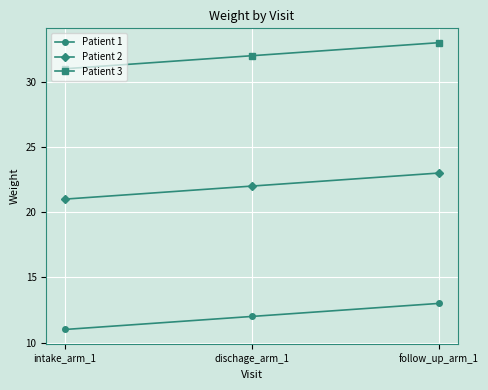

Is it true that Patient 1 equals 3 at follow_up_arm_1?

False